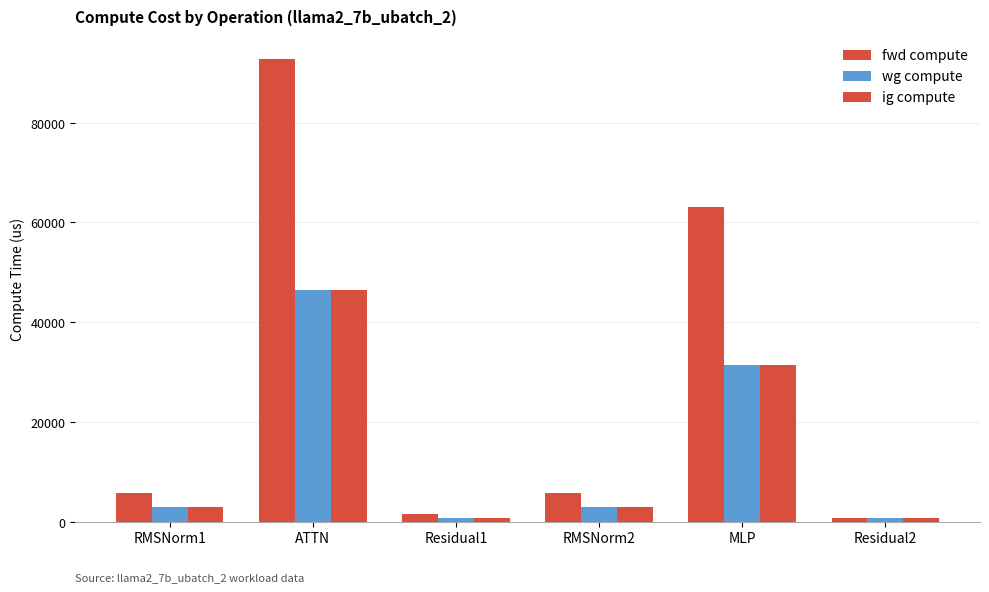

How many values in the fwd compute series are below 5833?

2